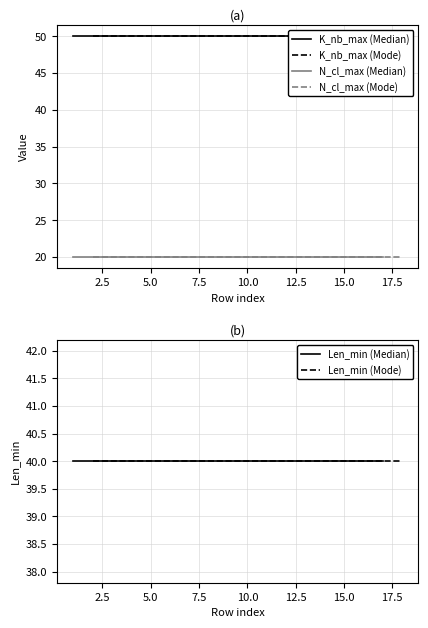

Is it true that K_nb_max (Mode) equals 30 at 12.5?

False